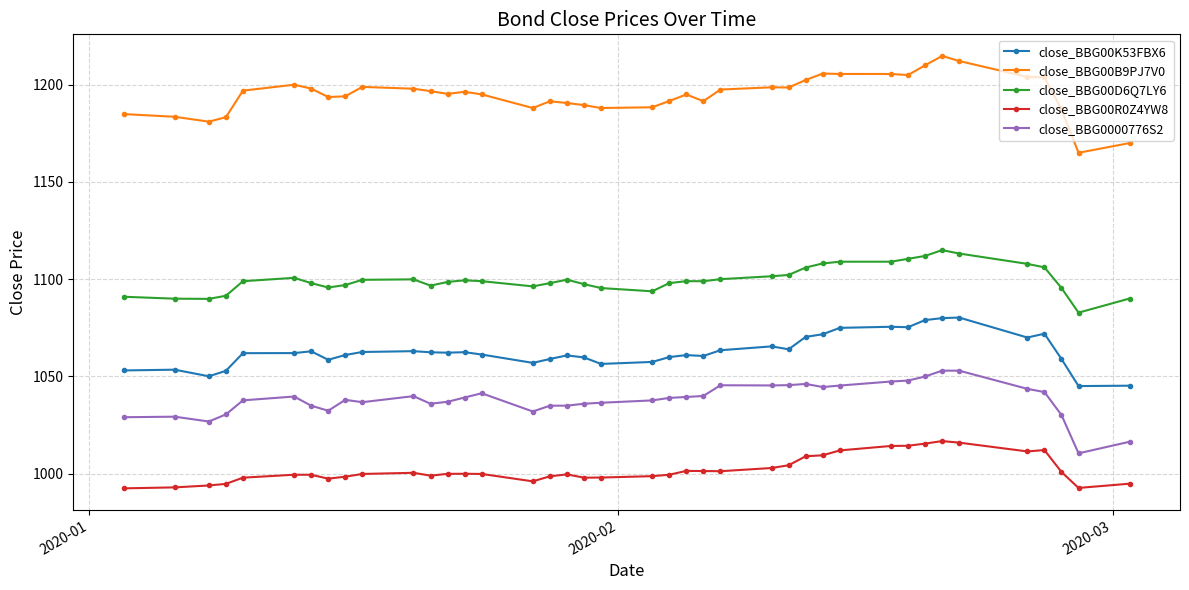

List the series in order of their peak value, lowest first.

close_BBG00R0Z4YW8, close_BBG0000776S2, close_BBG00K53FBX6, close_BBG00D6Q7LY6, close_BBG00B9PJ7V0